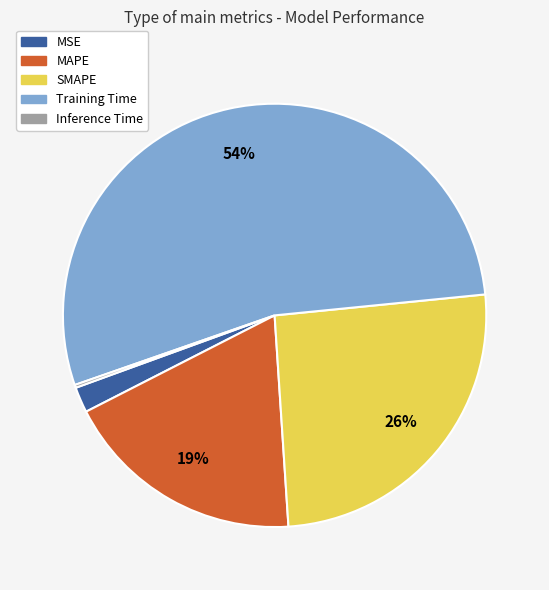

Which has a higher value, SMAPE or MAPE?

SMAPE